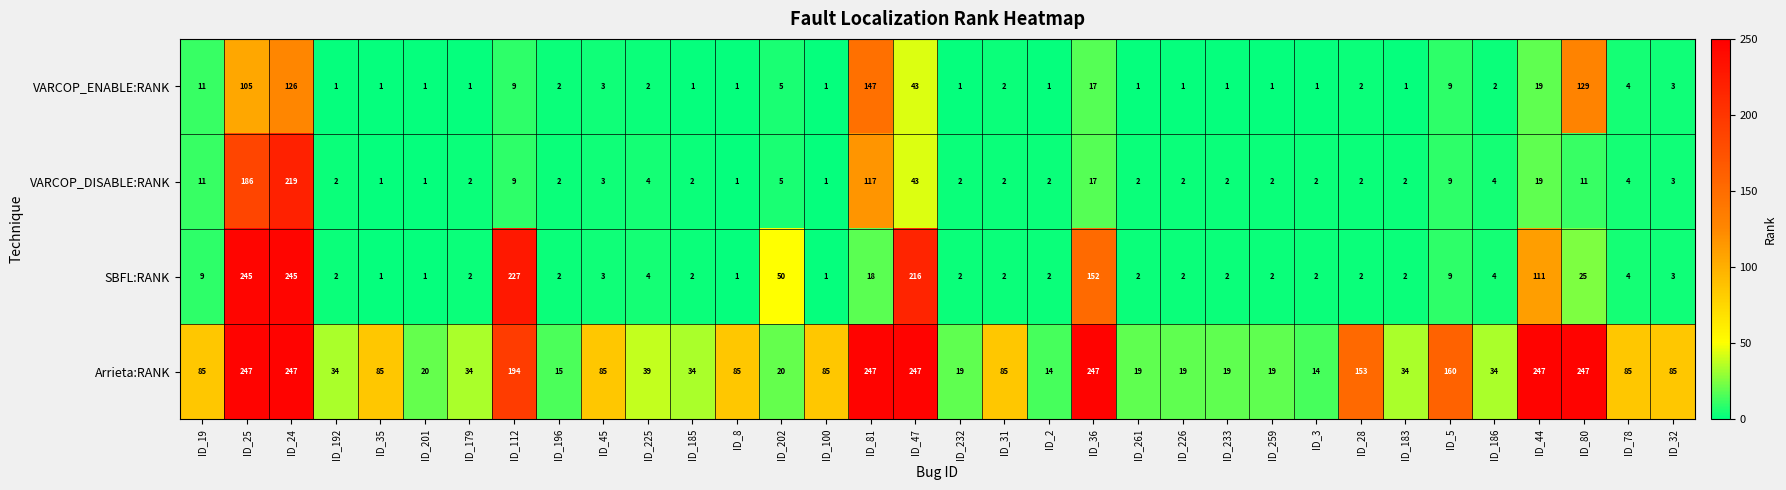

List the series in order of their peak value, highest first.

Arrieta:RANK, SBFL:RANK, VARCOP_DISABLE:RANK, VARCOP_ENABLE:RANK